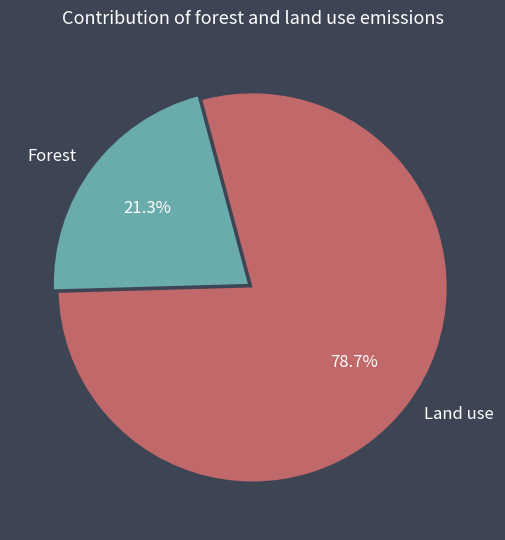

Which category has the biggest portion of the pie?

Land use